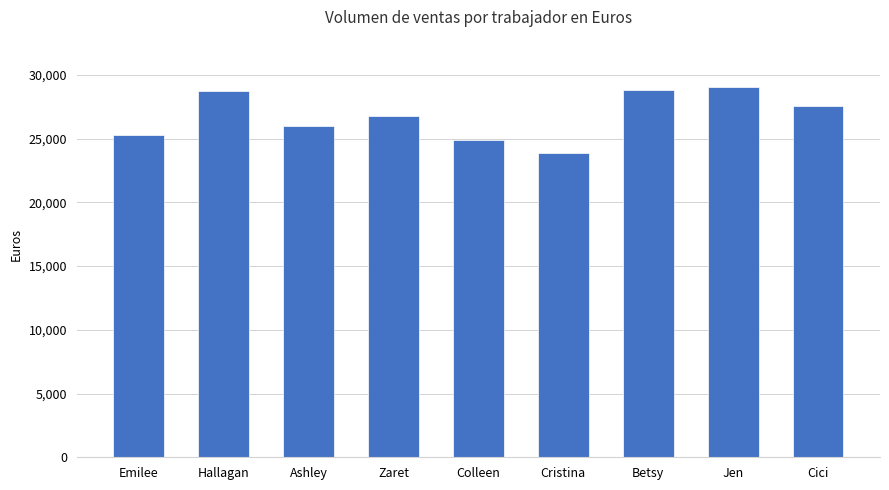

What is the value of the 4th bar from the left?

26741.3